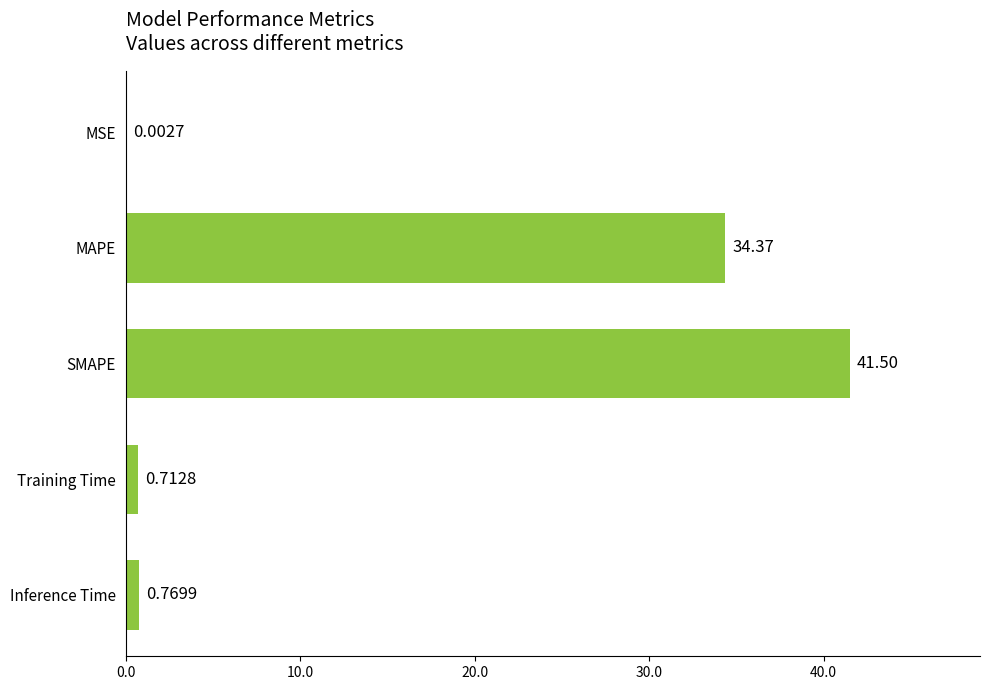

Where is the data nearest to the value 20?

MAPE